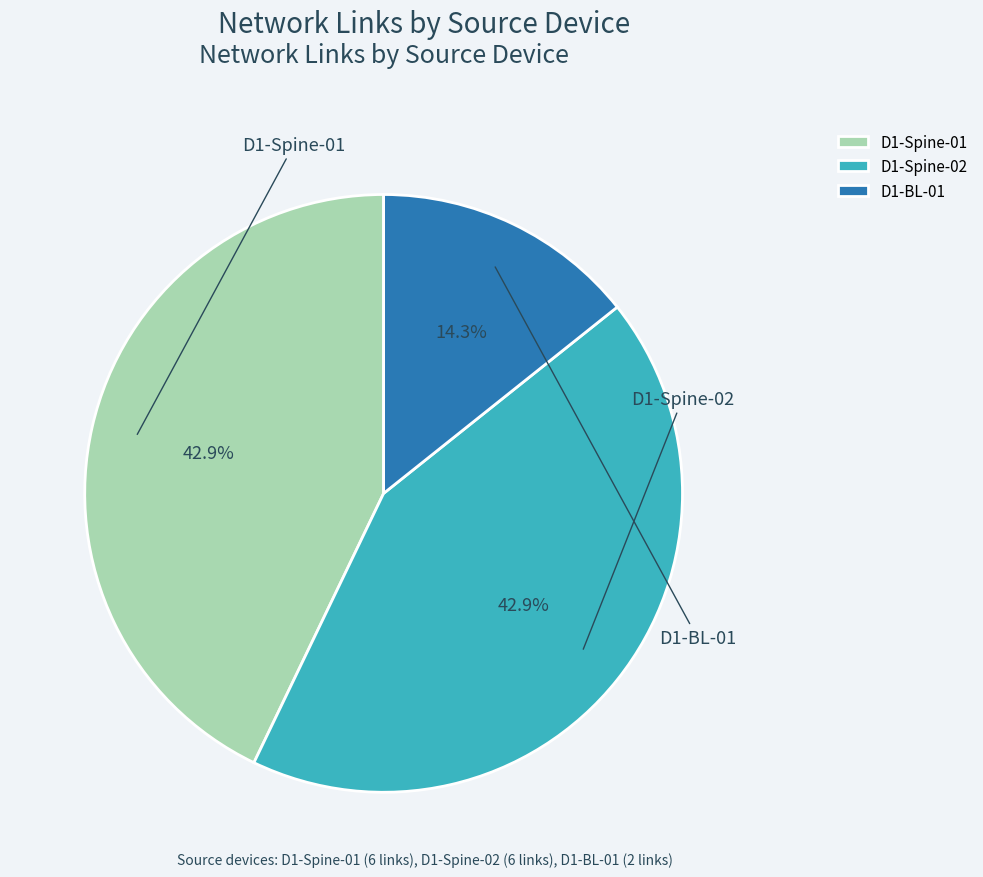

How much of the chart is everything except D1-BL-01?

85.7%